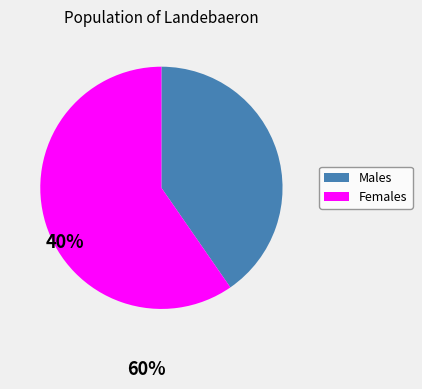

Which has a higher value, Males or Females?

Females